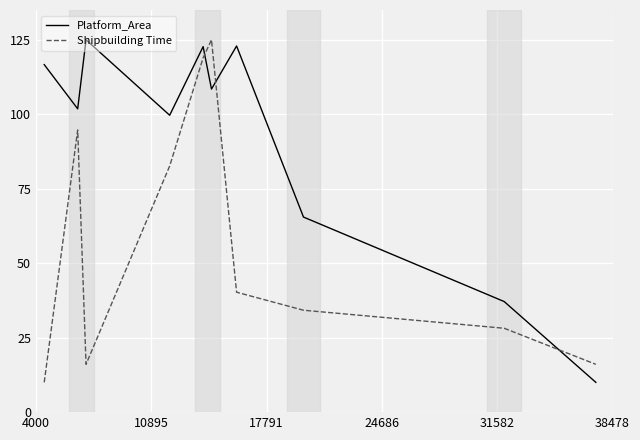

How many values in the Platform_Area series exceed 108?

5